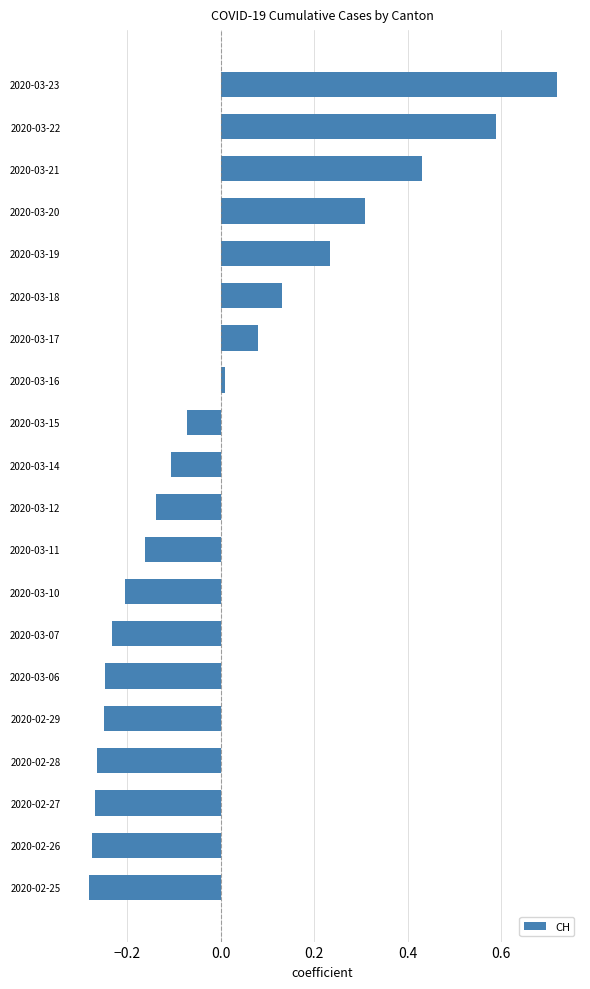

Which label corresponds to the largest value in the chart?

2020-03-23